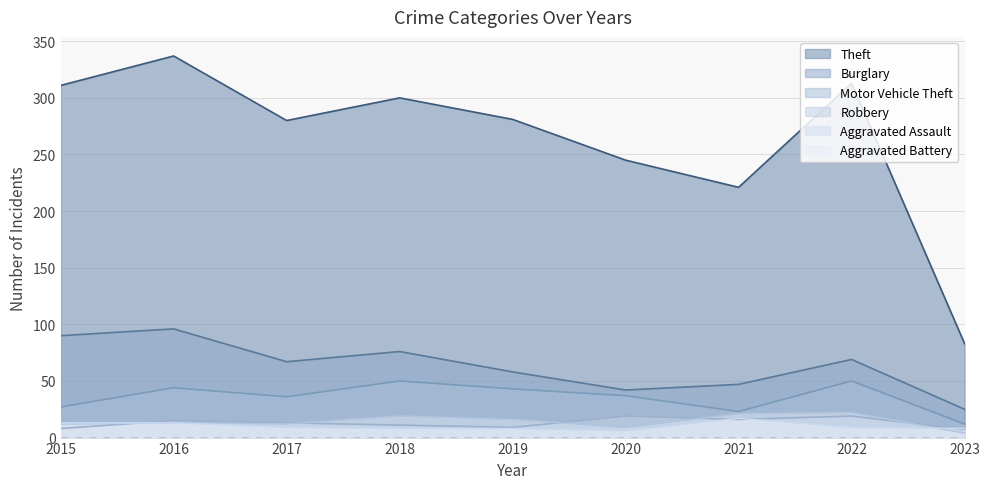

Reading left to right, what are all the values shown in this chart?

Theft: 311	337	280	300	281	245	221	313	83
Burglary: 90	96	67	76	58	42	47	69	25
Motor Vehicle Theft: 27	44	36	50	43	37	23	50	12
Robbery: 8	15	13	11	9	19	16	19	7
Aggravated Assault: 12	13	12	19	16	9	21	22	4
Aggravated Battery: 13	13	9	8	8	6	17	9	8